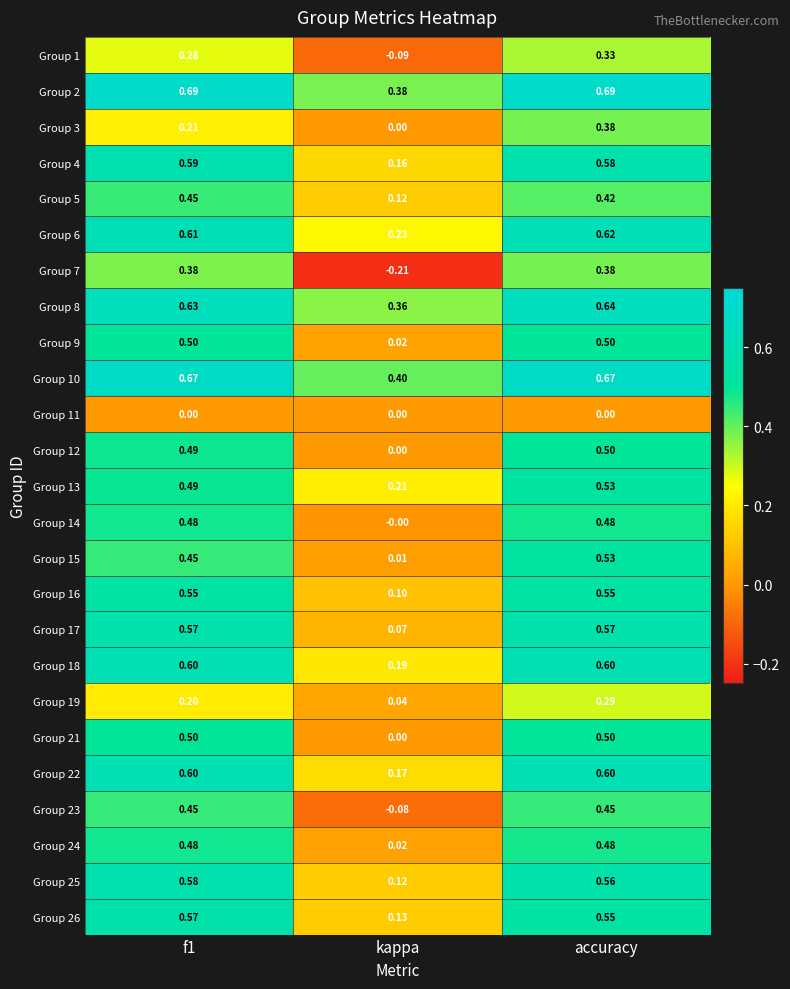

At which category is the sum across all series the highest?

accuracy